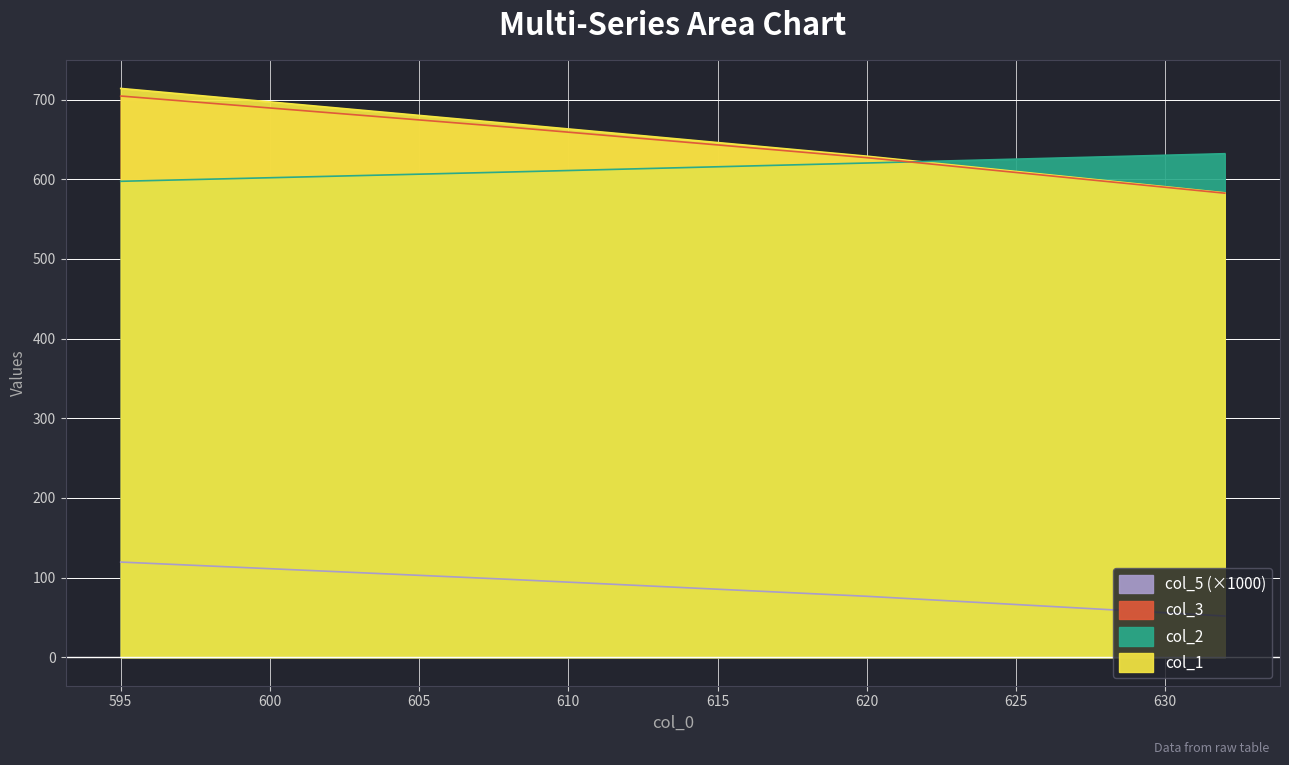

Where does the col_1 series first go above 670?

590